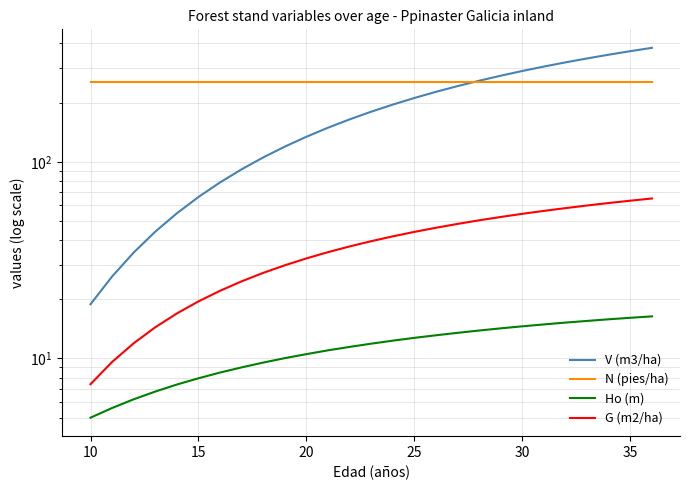

At how many categories does at least one series exceed 305?

5